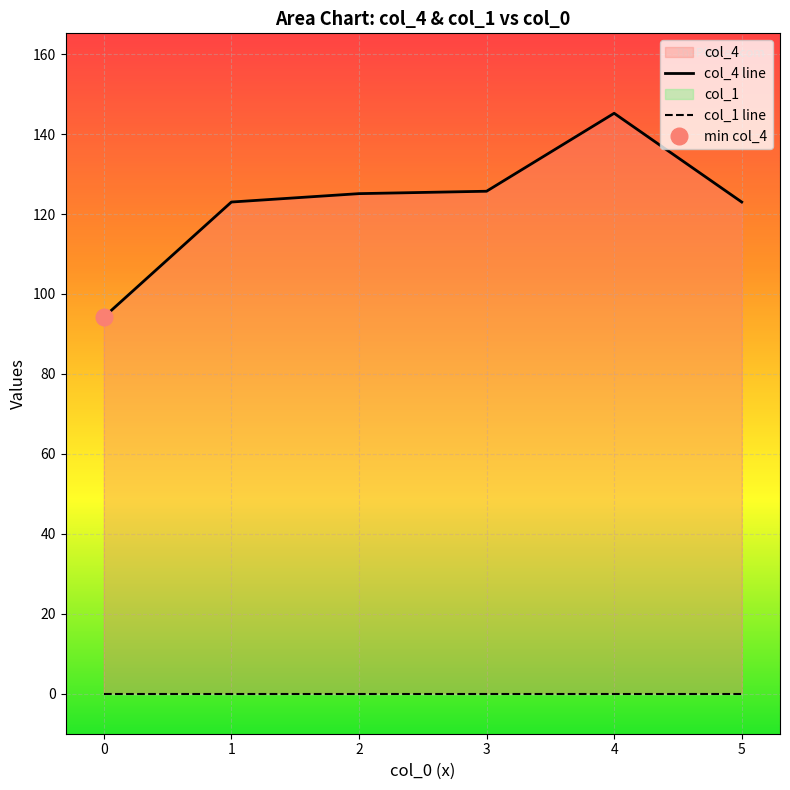

Which series has the largest total across all categories?

col_4 line